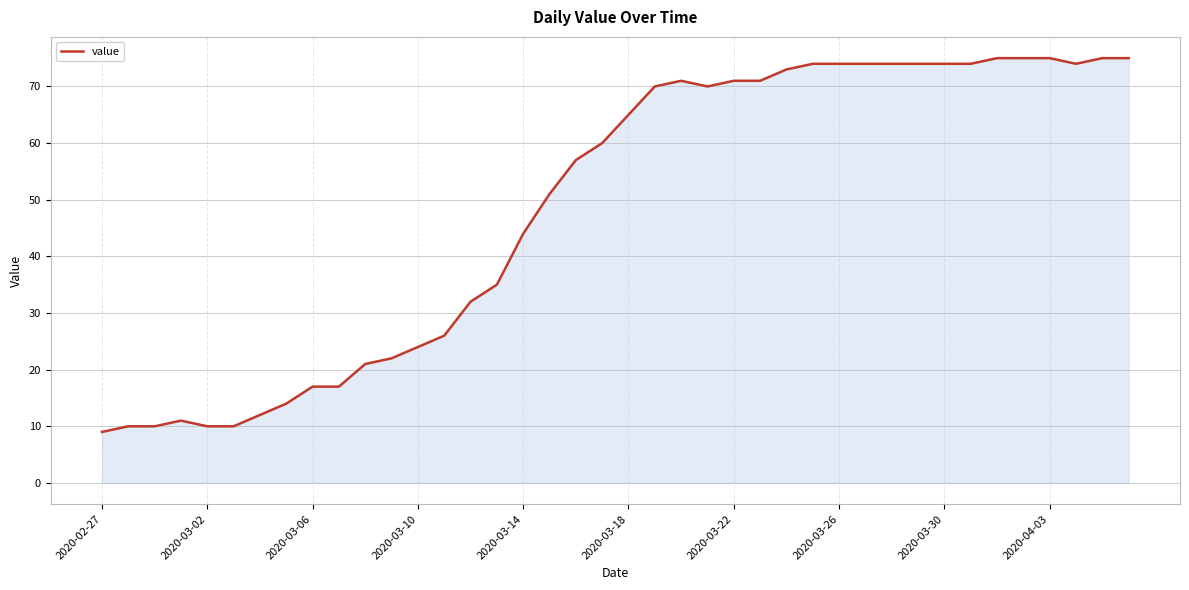

What is the greatest value displayed?

75